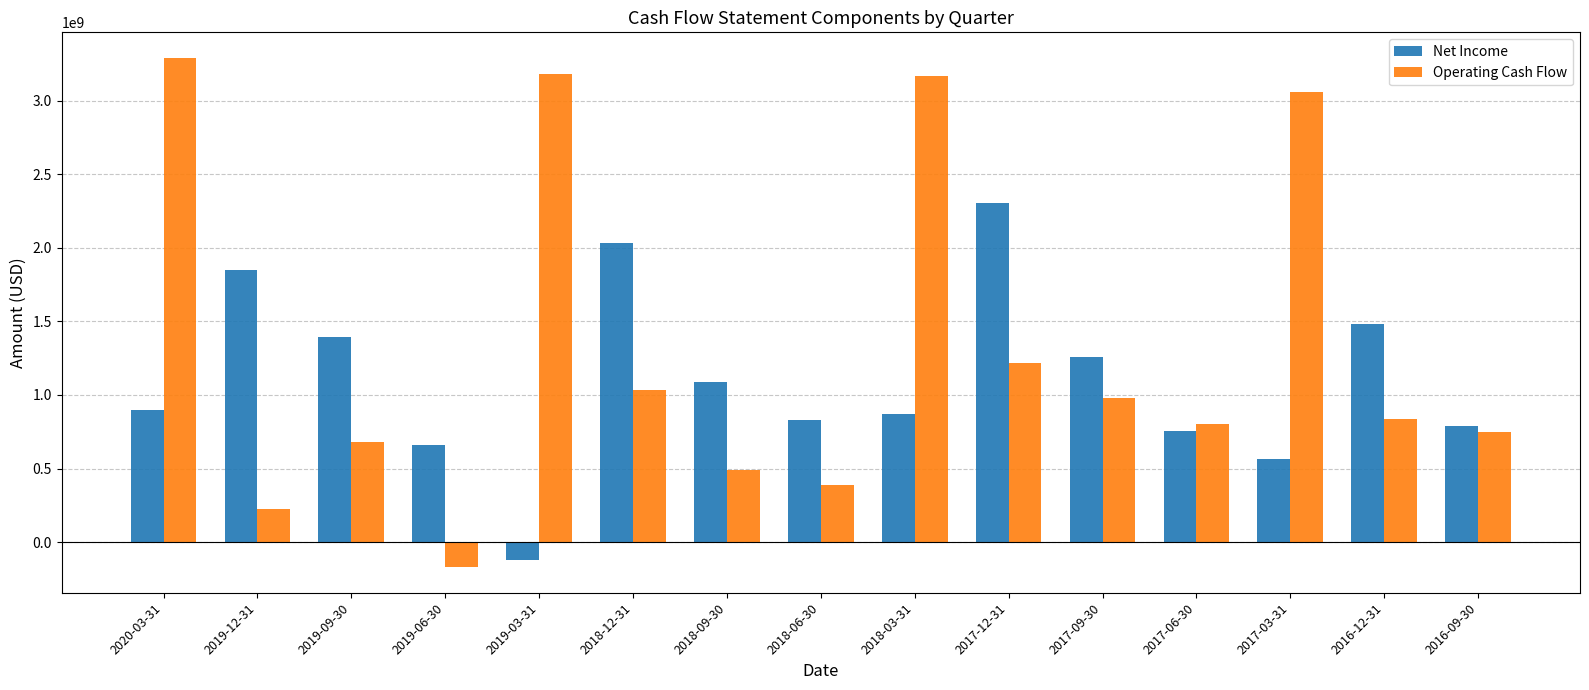

What is the sum of the Operating Cash Flow values at 2016-09-30 and 2018-12-31?

1778468000